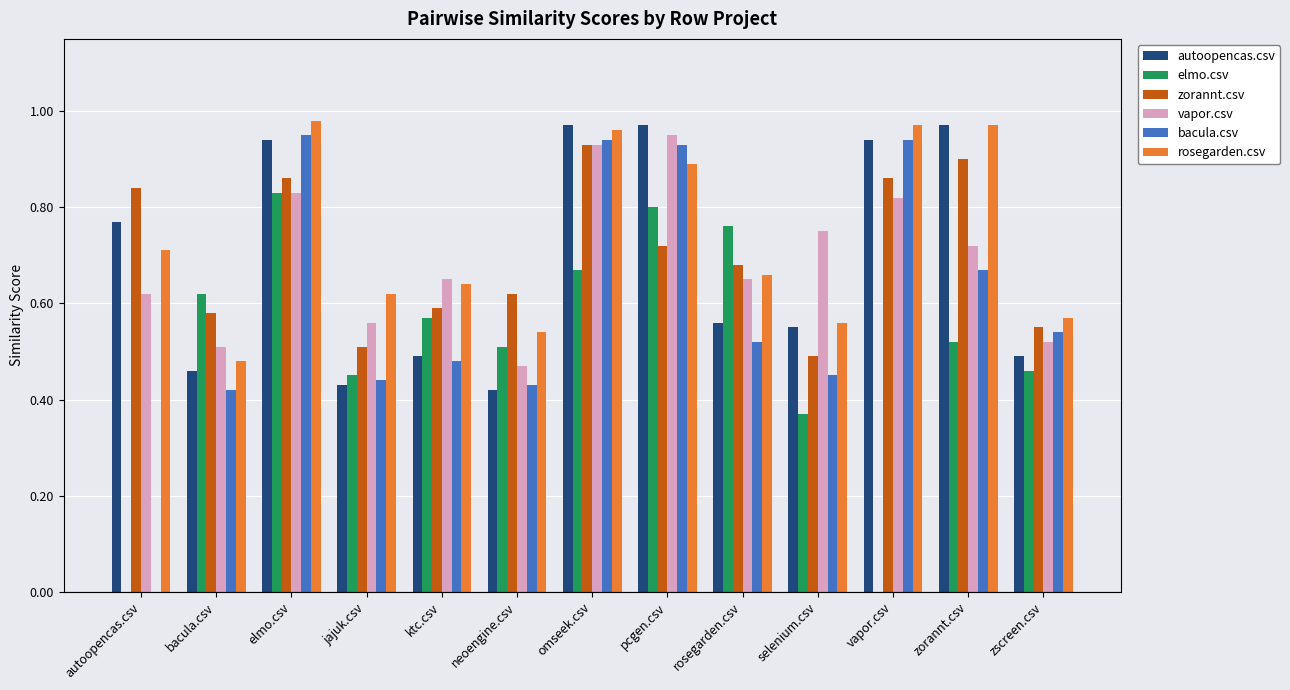

The autoopencas.csv series shows 0.3 at autoopencas.csv. True or false?

False